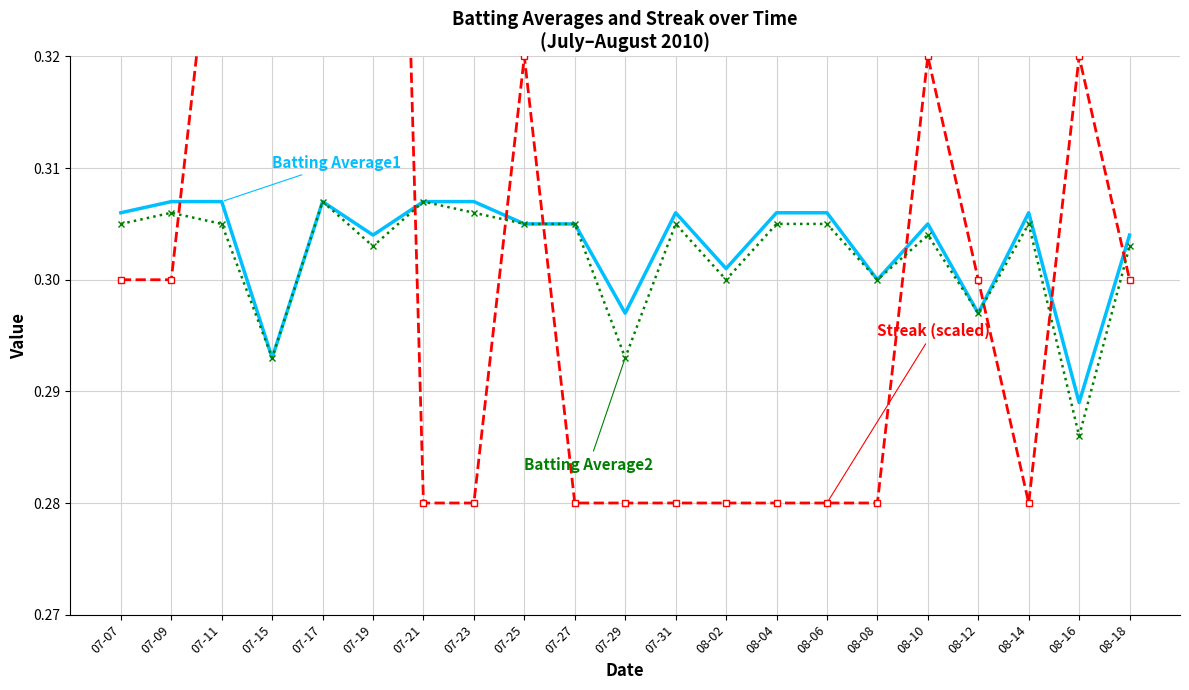

How many interior local valleys does the Streak (scaled) series have?

1